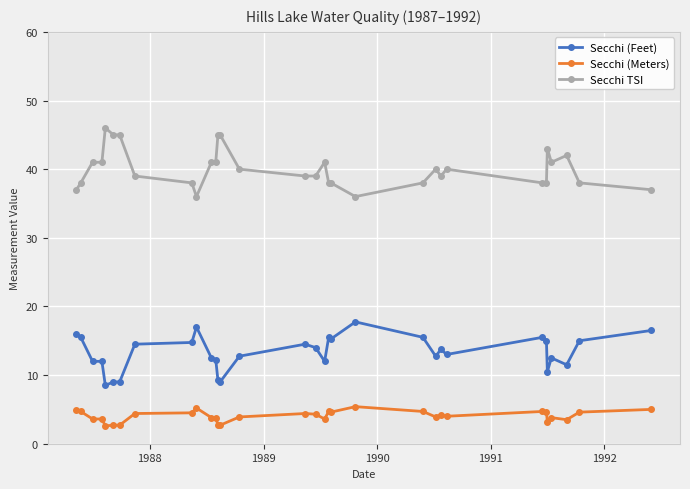

What is the minimum value shown in the chart?

2.6